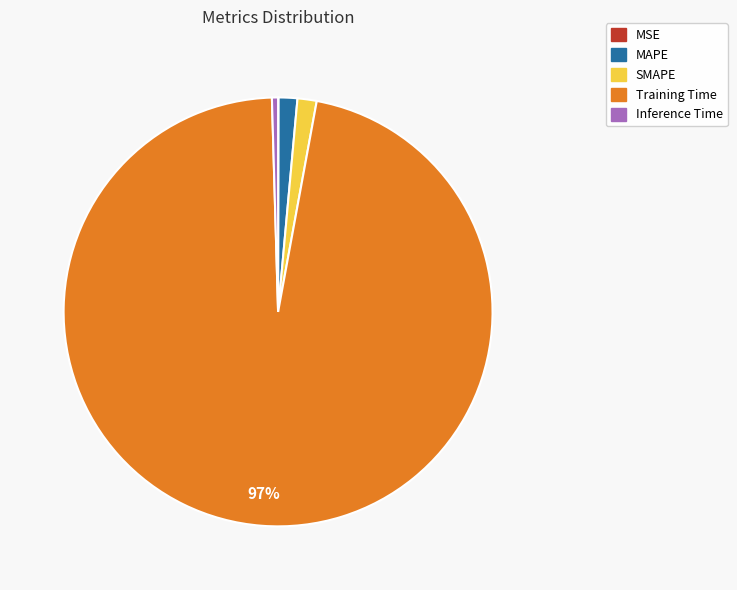

Between SMAPE and Training Time, which is larger?

Training Time